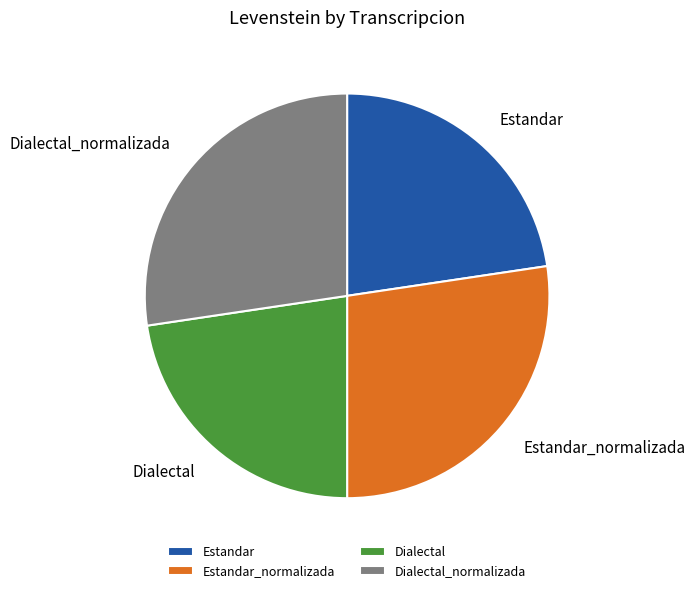

Between Dialectal and Estandar_normalizada, which is larger?

Estandar_normalizada